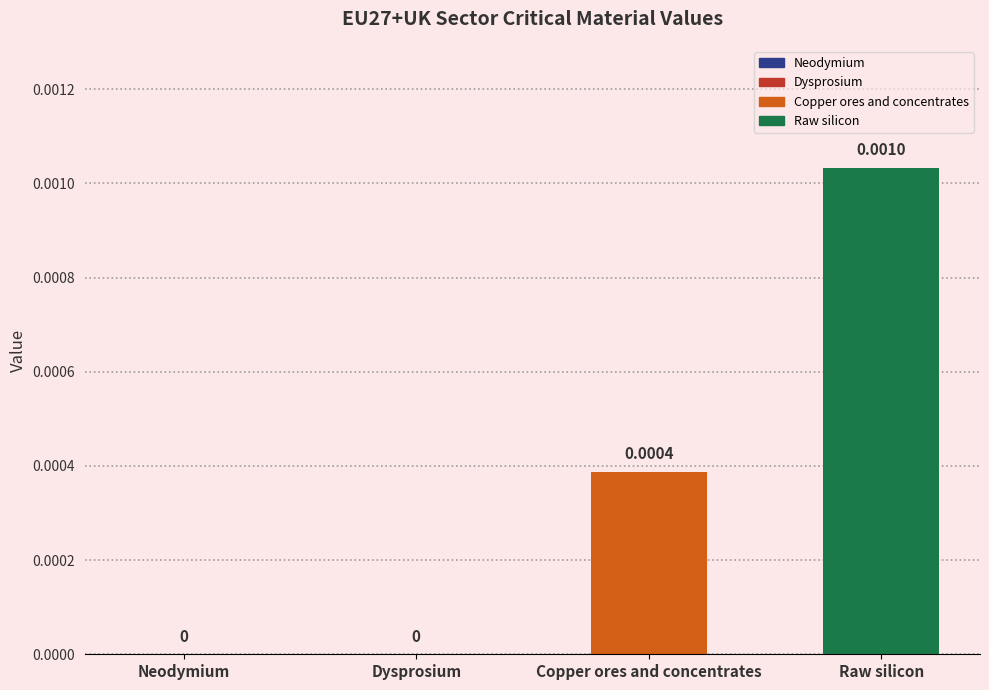

The chart shows a value of 0.0 at Neodymium. True or false?

True